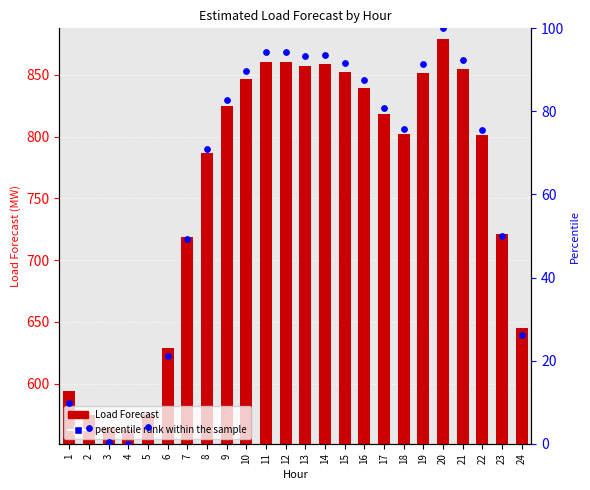

Is the value of Load Forecast at 9 greater than the value of percentile rank within the sample at 3?

Yes